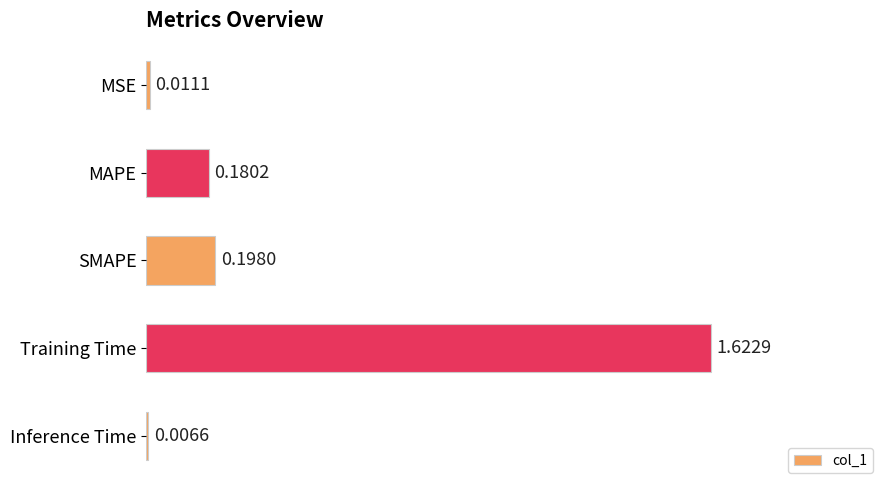

Which label corresponds to the smallest value in the chart?

Inference Time